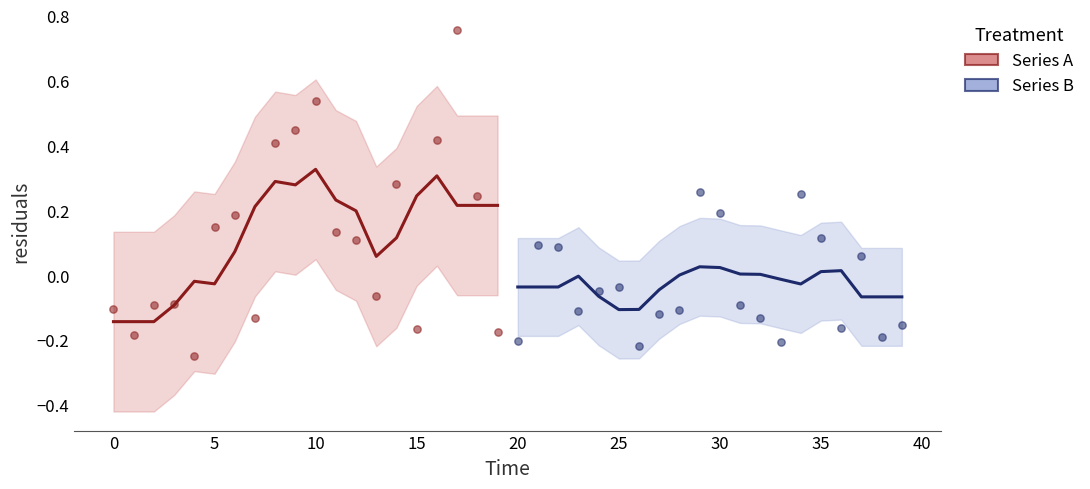

What is the total value across all series at 15?

-0.1